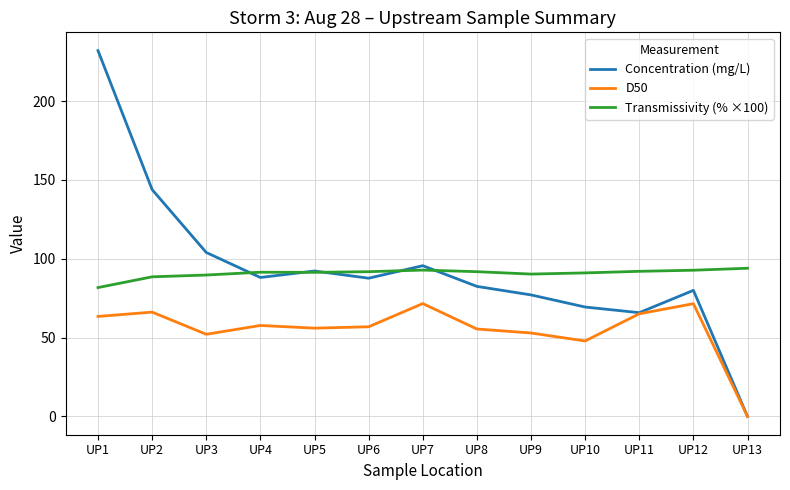

What are all the series names shown in the legend?

Concentration (mg/L), D50, Transmissivity (% ×100)